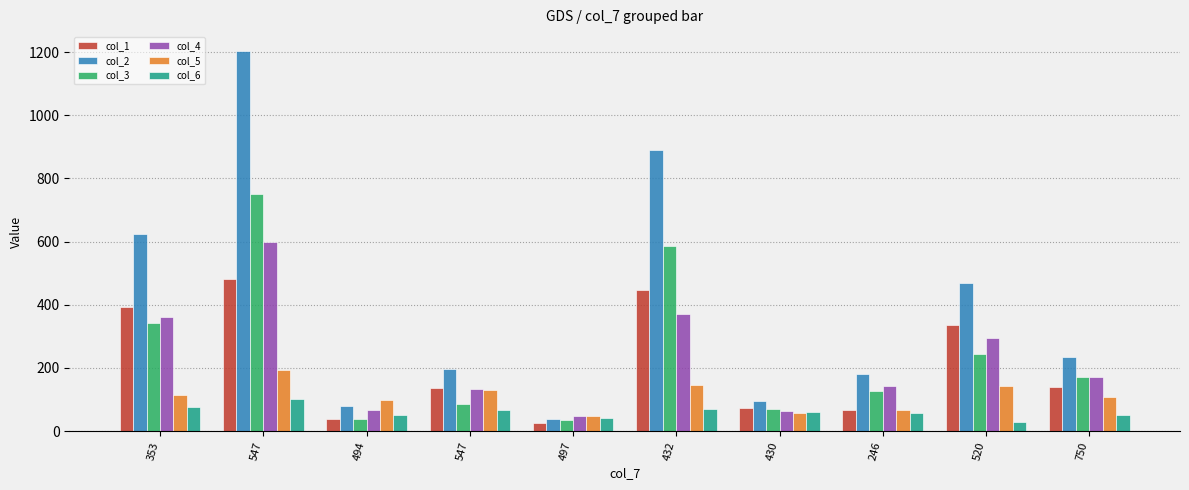

At which label does col_3 reach its minimum?

497